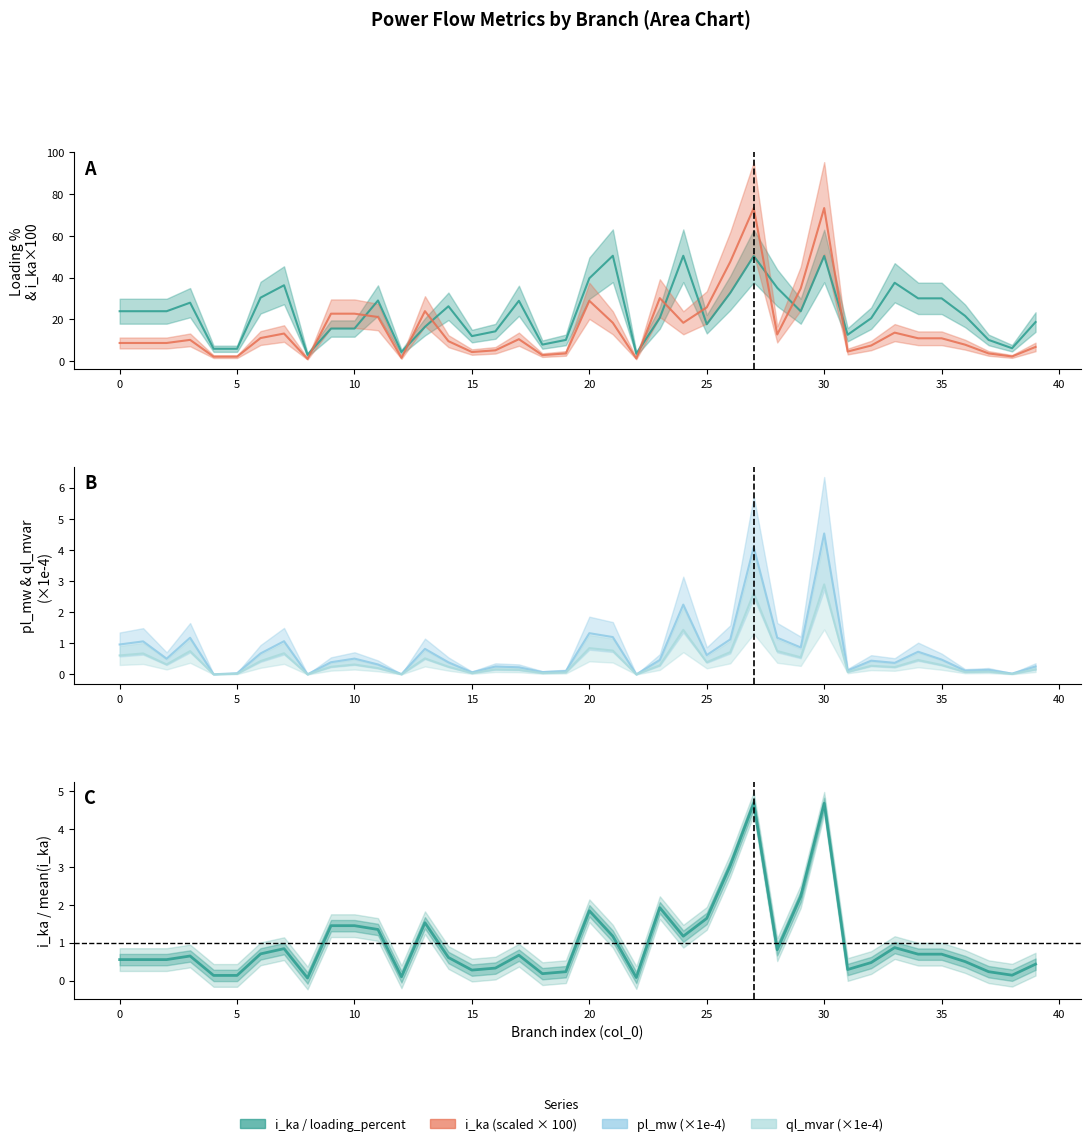

True or false: i_ka scaled (line) and i_ka ratio cross at least once.

False